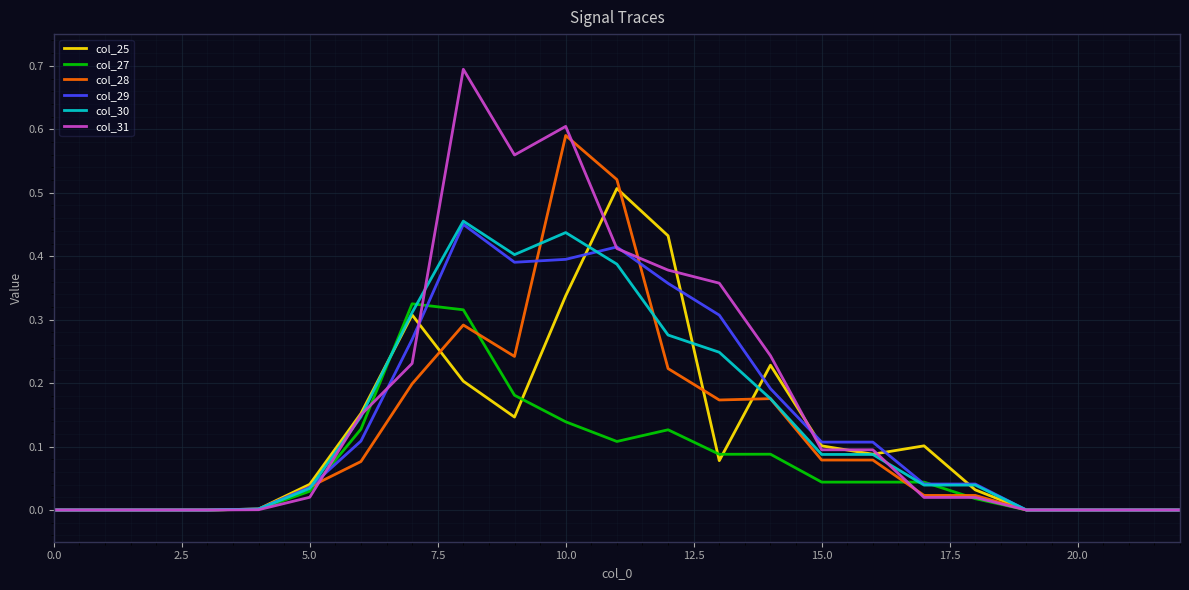

Which series has the widest spread of values?

col_31